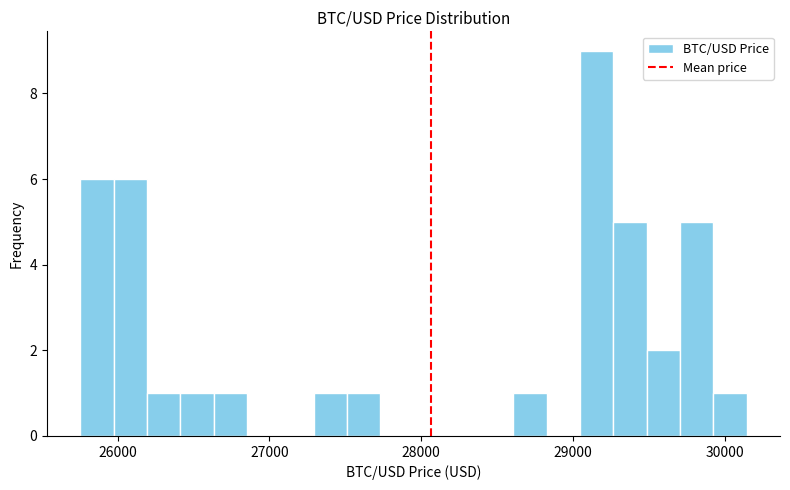

Around what value on the x-axis is the tallest bar? Give the approximate position of its centre, as read against the axis.

29200